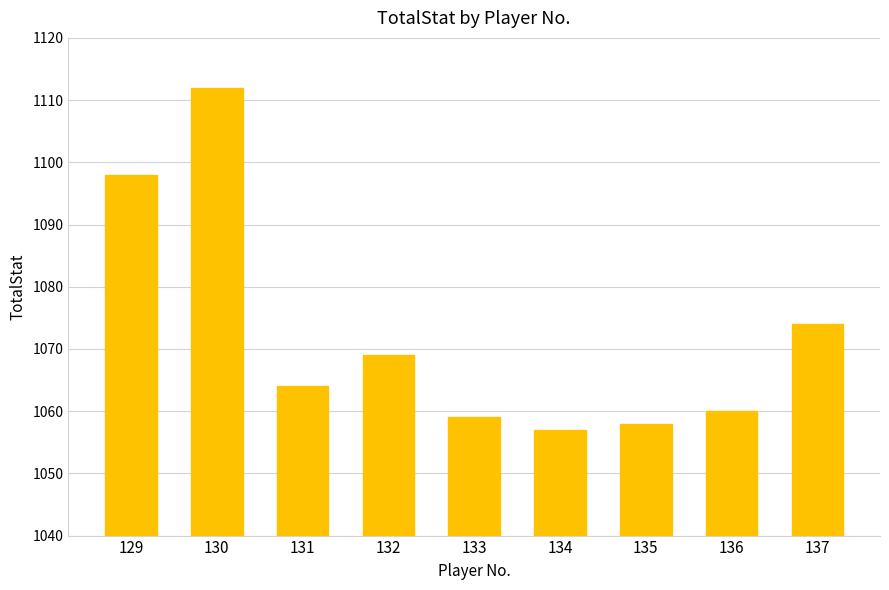

What is the sum of the values at 130 and 133?

2171